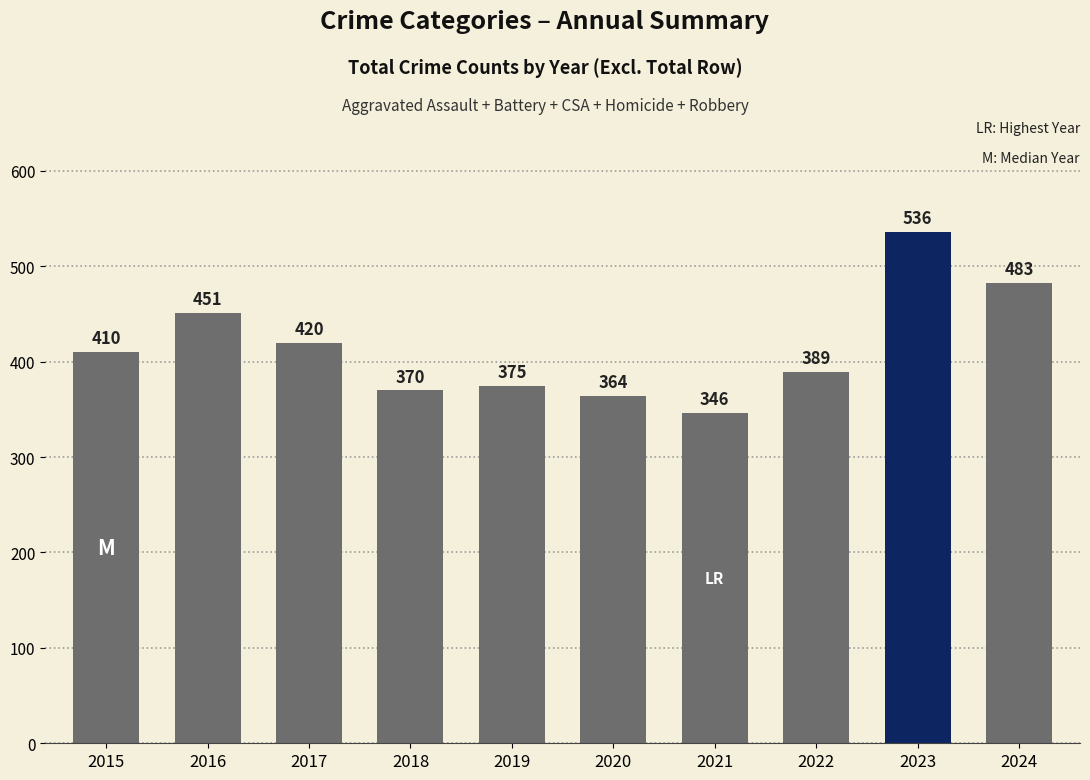

What is the value of the 9th bar from the left?

536